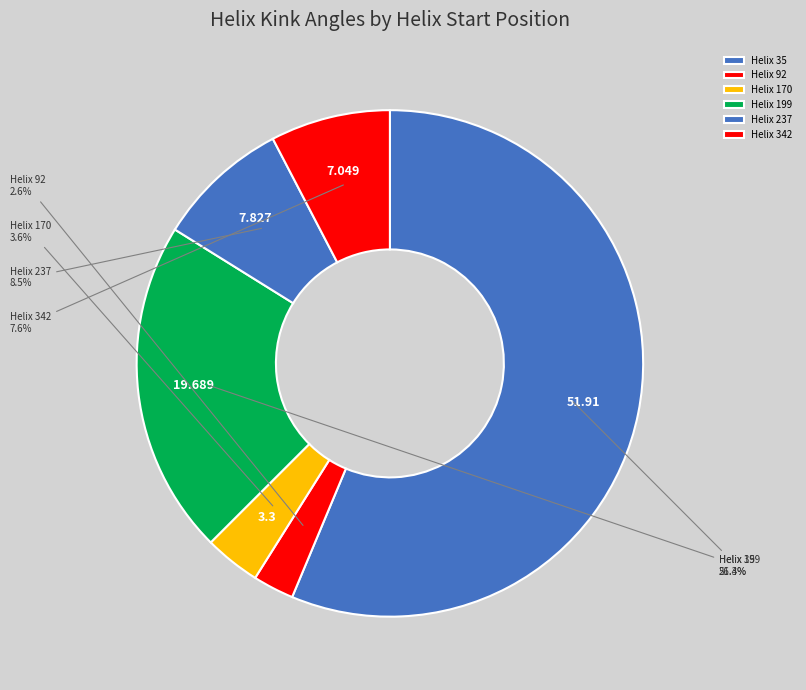

Rank the categories by value from lowest to highest.

92, 170, 342, 237, 199, 35